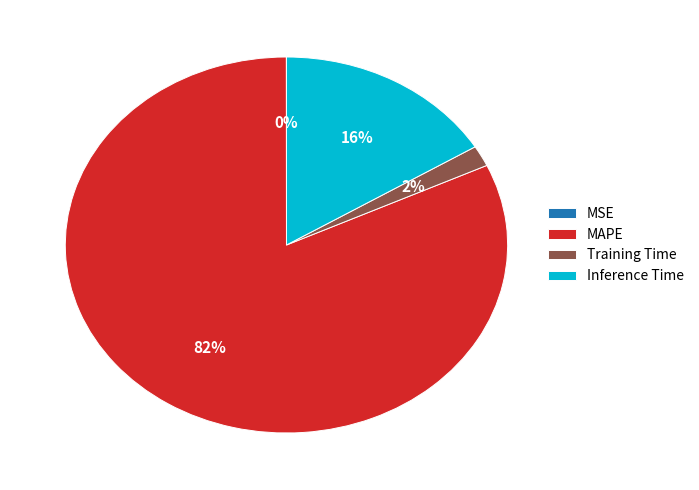

What percentage is the Training Time slice, to the nearest percent?

2%